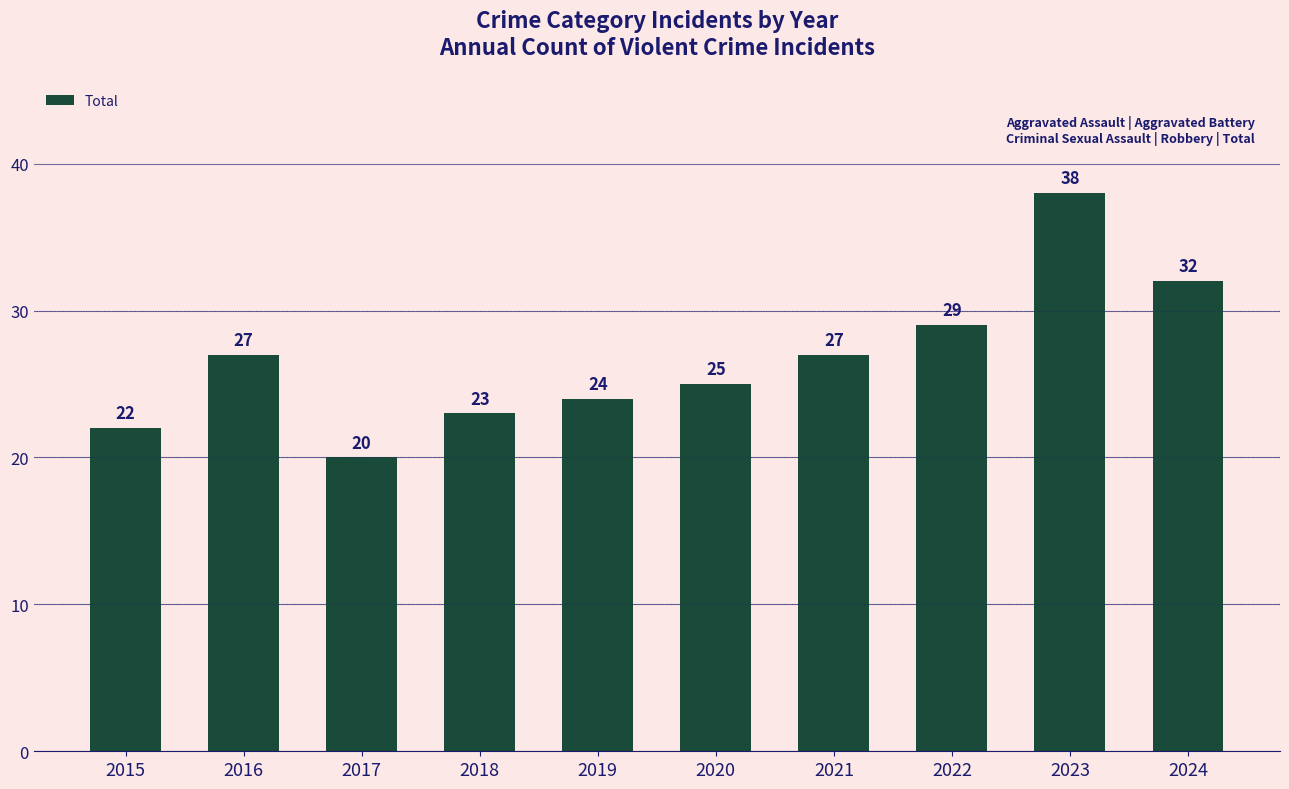

True or false: the data shows 43 at 2020.

False